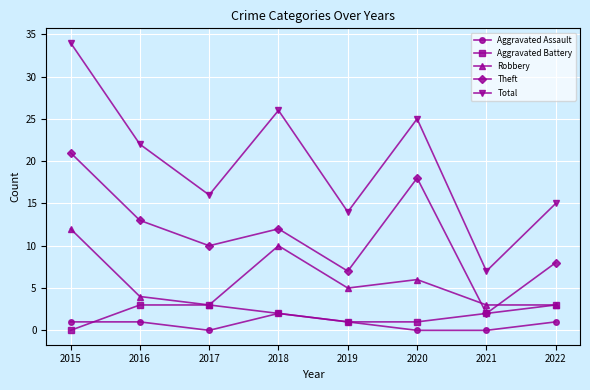

At which label does Total first exceed 22?

2015